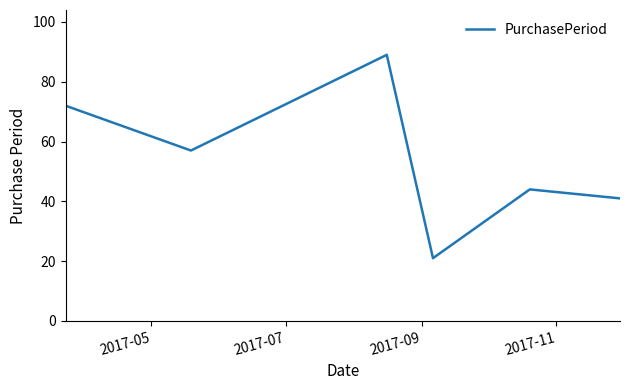

What is the greatest value displayed?

89